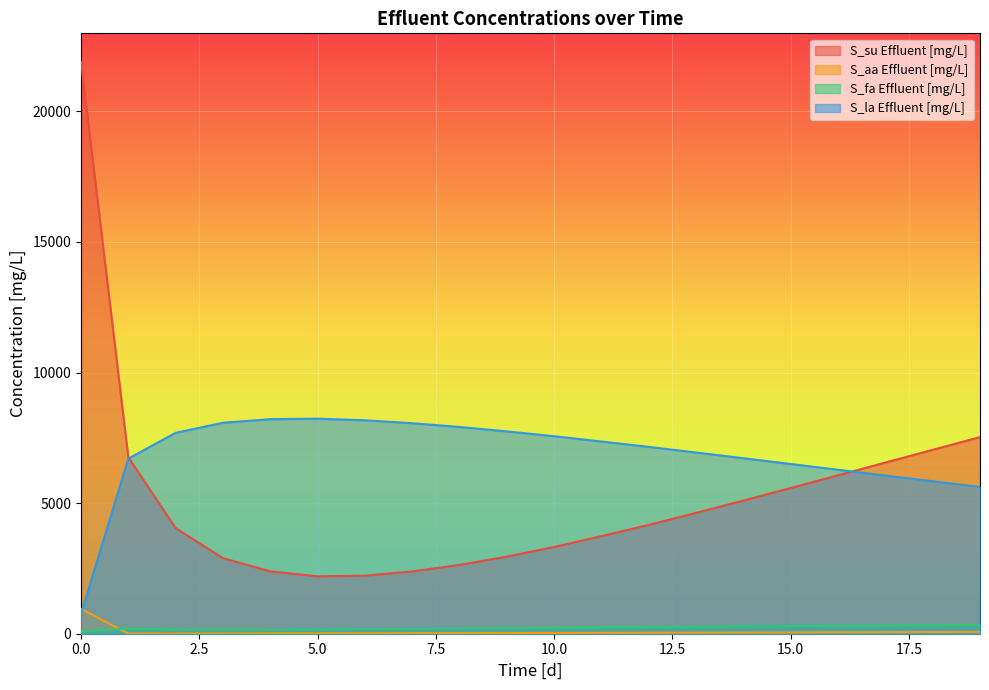

Does the chart display data point markers on the line(s)?

No